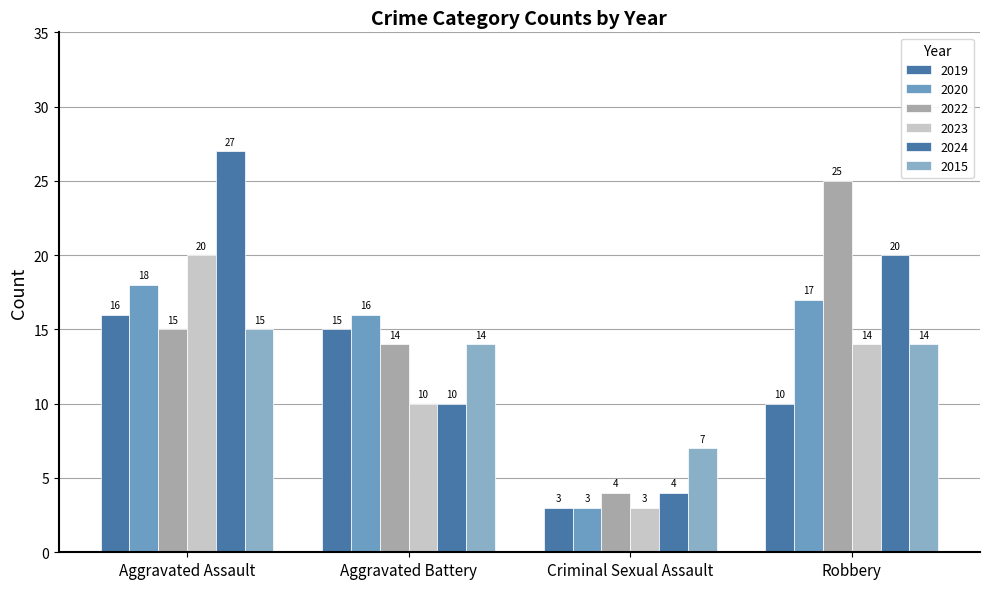

At Aggravated Assault, list the series in order from smallest to largest.

2022, 2015, 2019, 2020, 2023, 2024